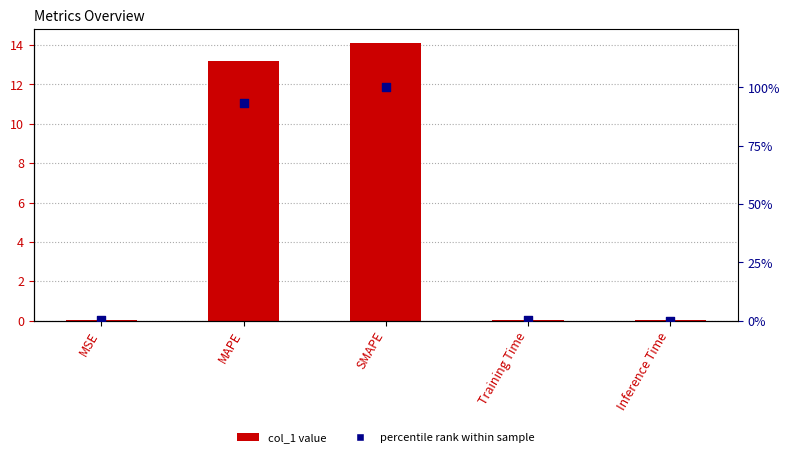

At how many categories does at least one series exceed 97?

1